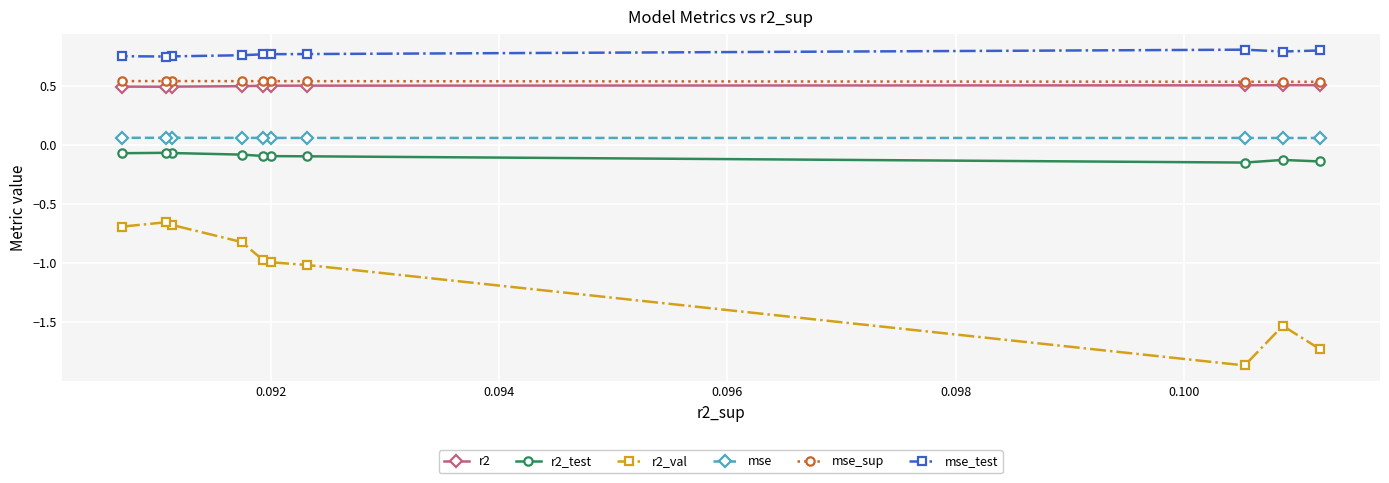

What is the value of the mse point at the 2nd from the left?

0.1